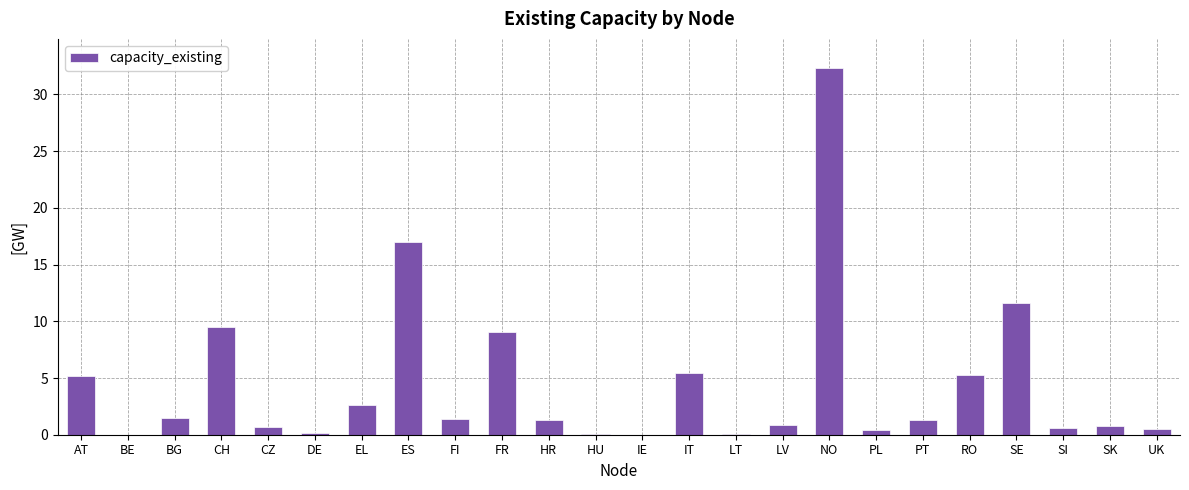

Which has a higher value, BG or DE?

BG